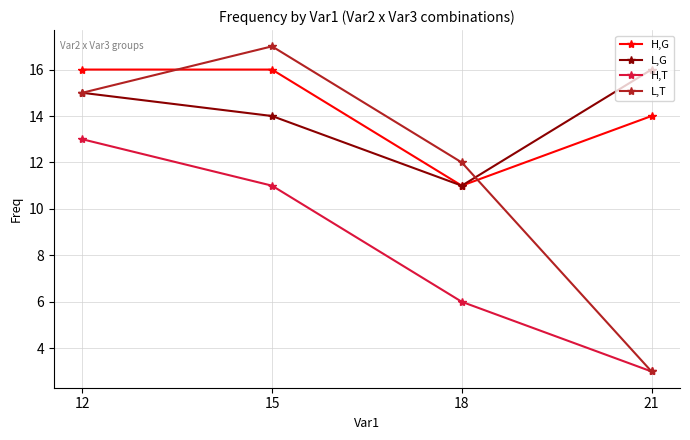

What is the approximate value of H,T at 15?

11